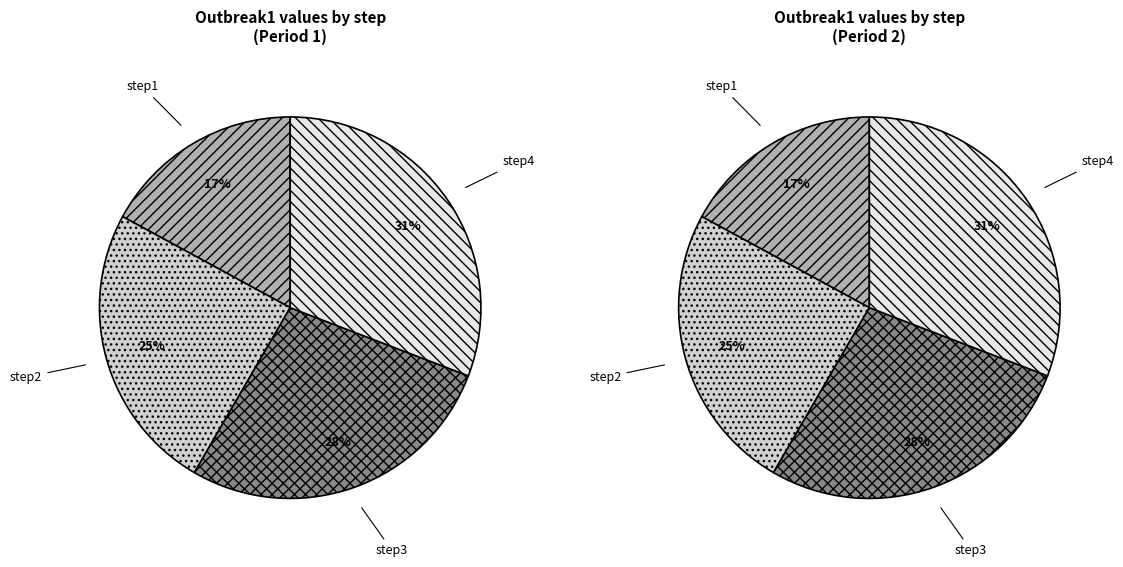

Which has a higher value, step1 or step4?

step4